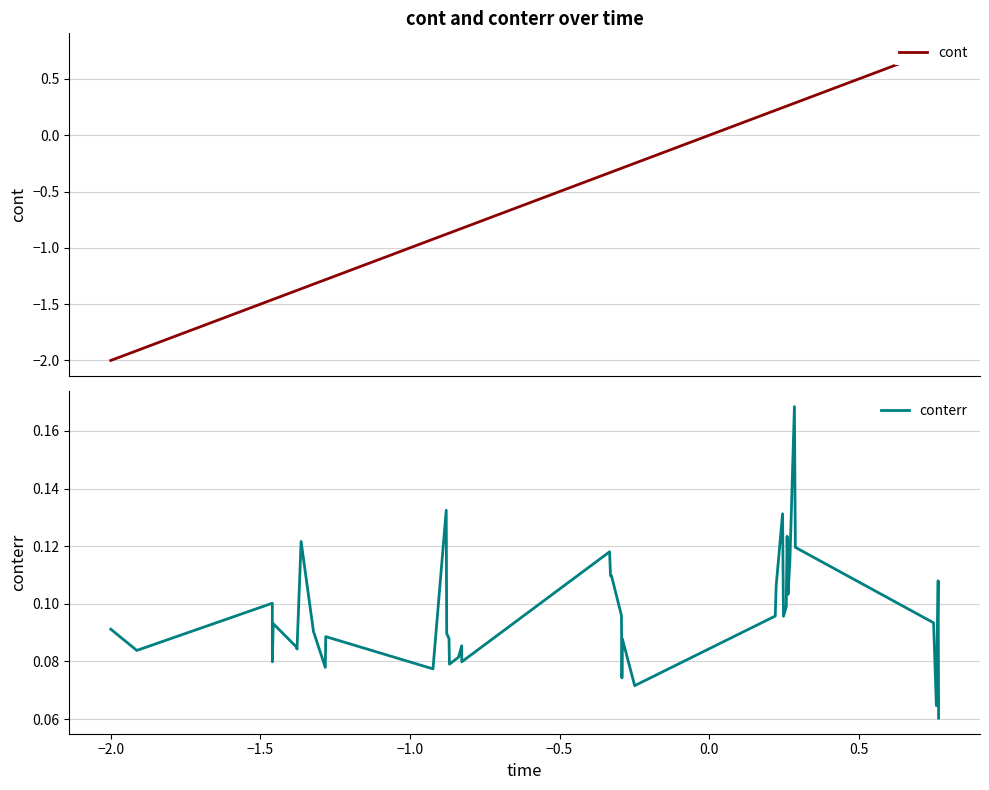

Does the chart have visible grid lines?

Yes